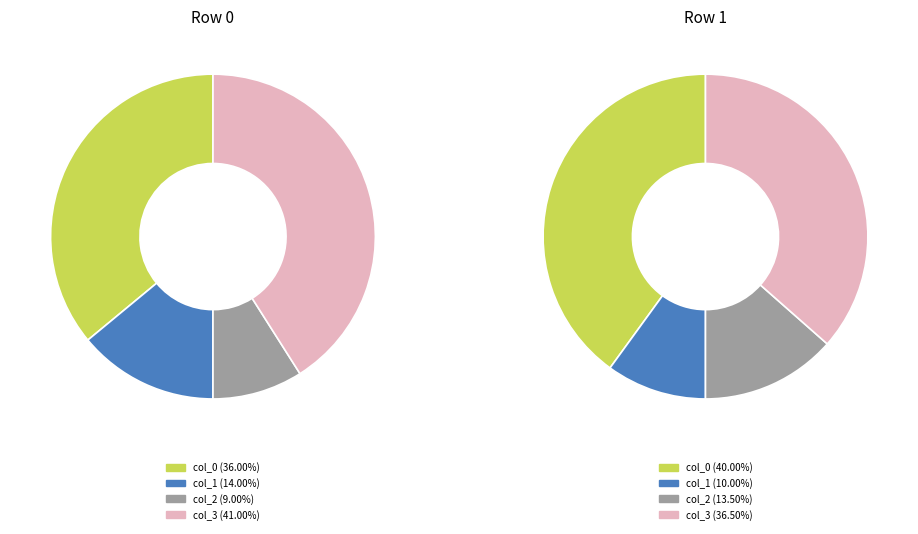

To the nearest percent, what is the combined percentage of col_2 and col_3?

50%